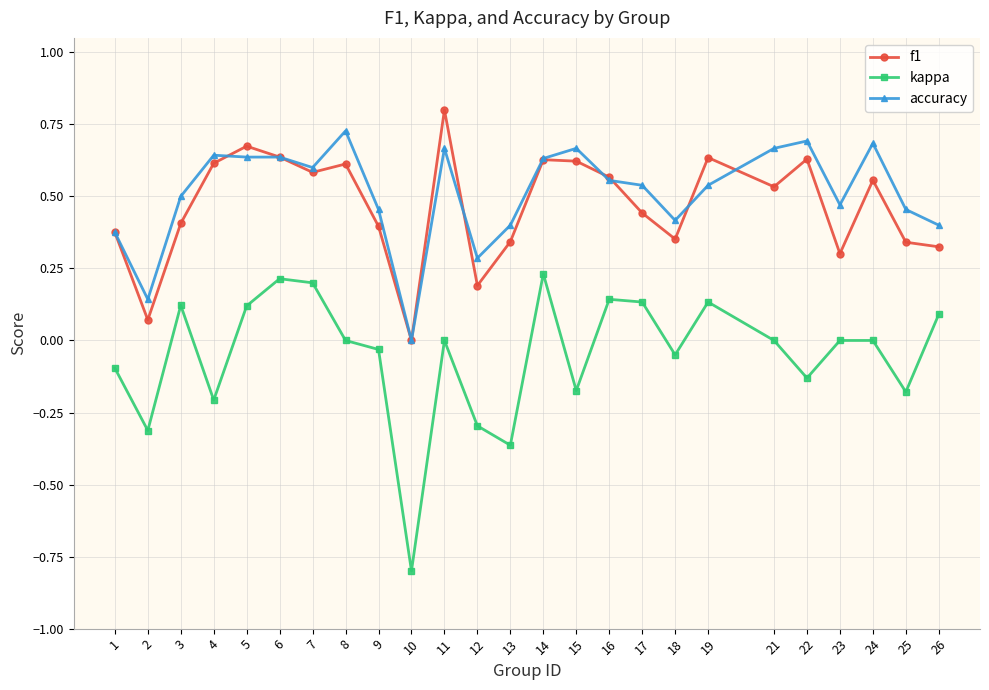

Which label corresponds to the largest value in the chart?

11